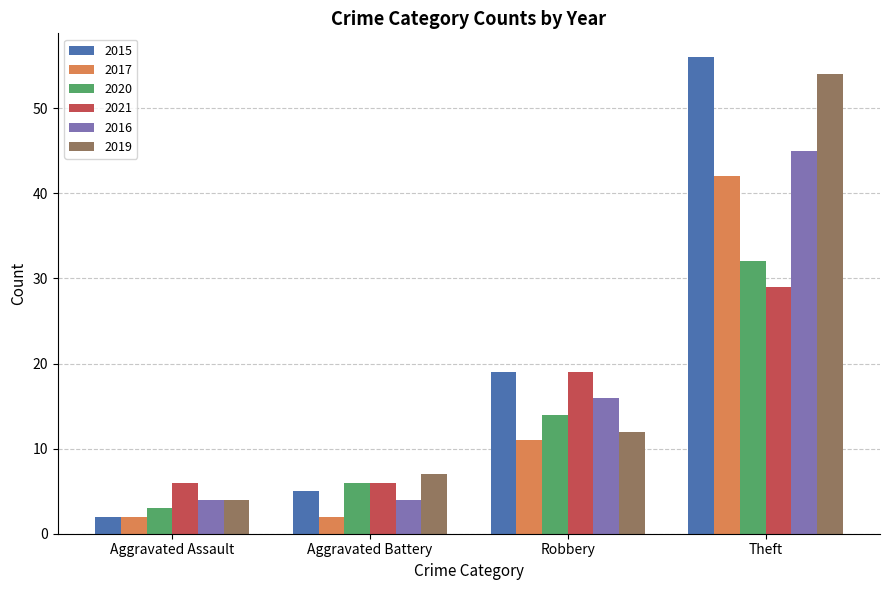

The 2021 series shows 5 at Robbery. True or false?

False